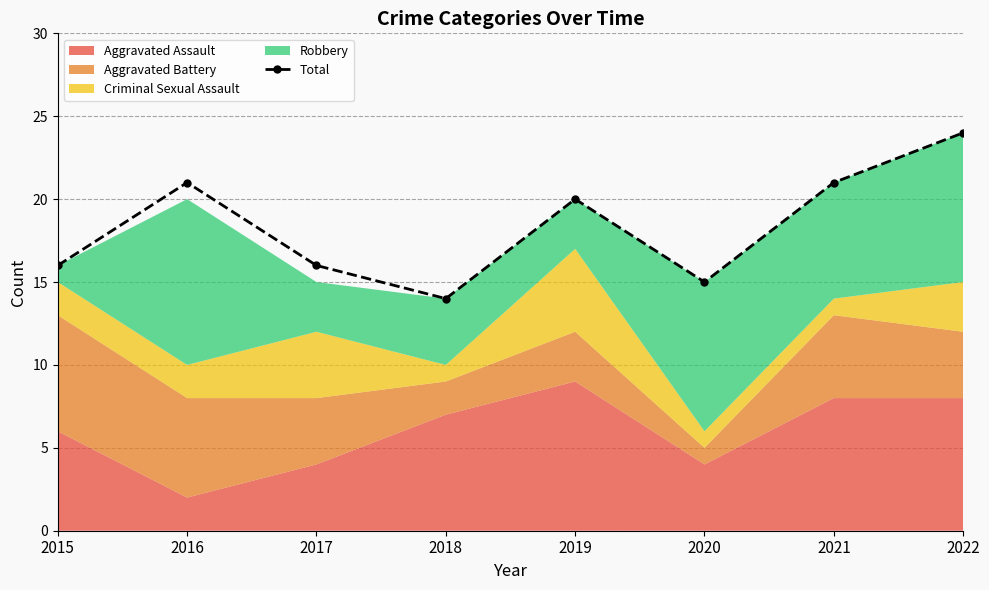

Which category has the highest value across all series?

2022